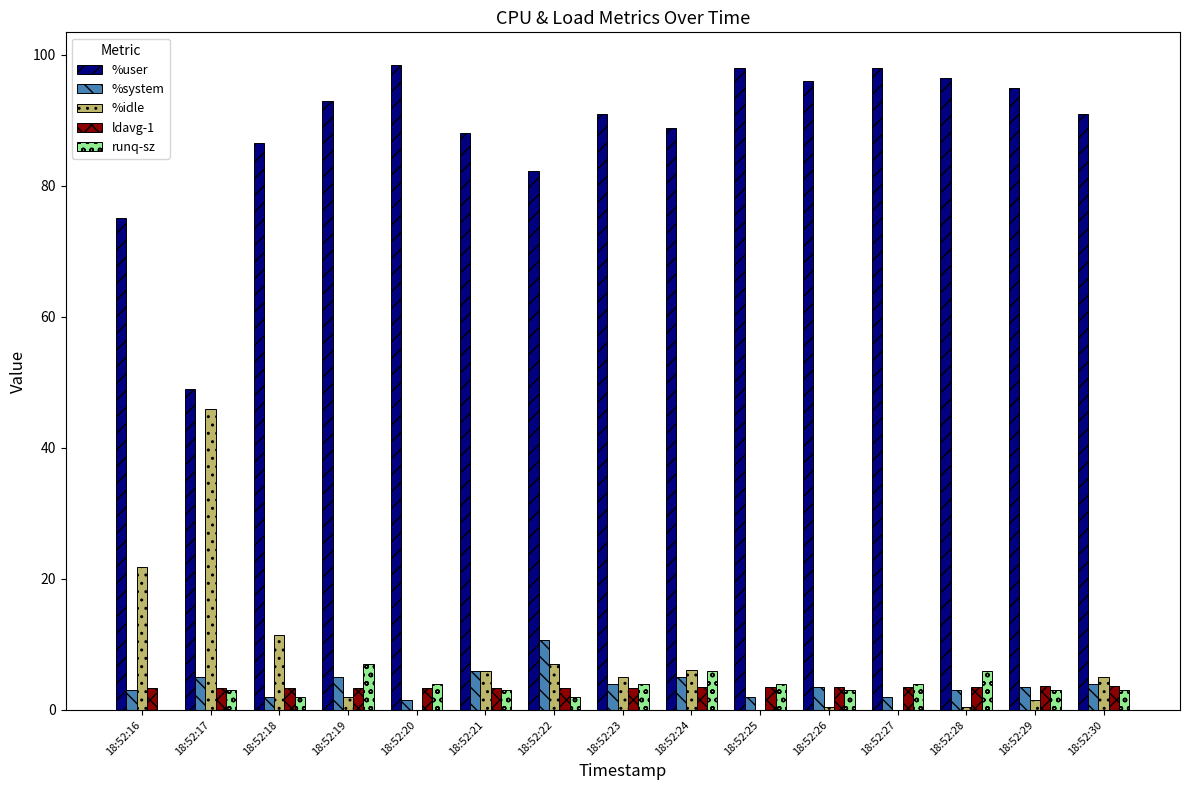

What is the greatest value displayed?

98.5